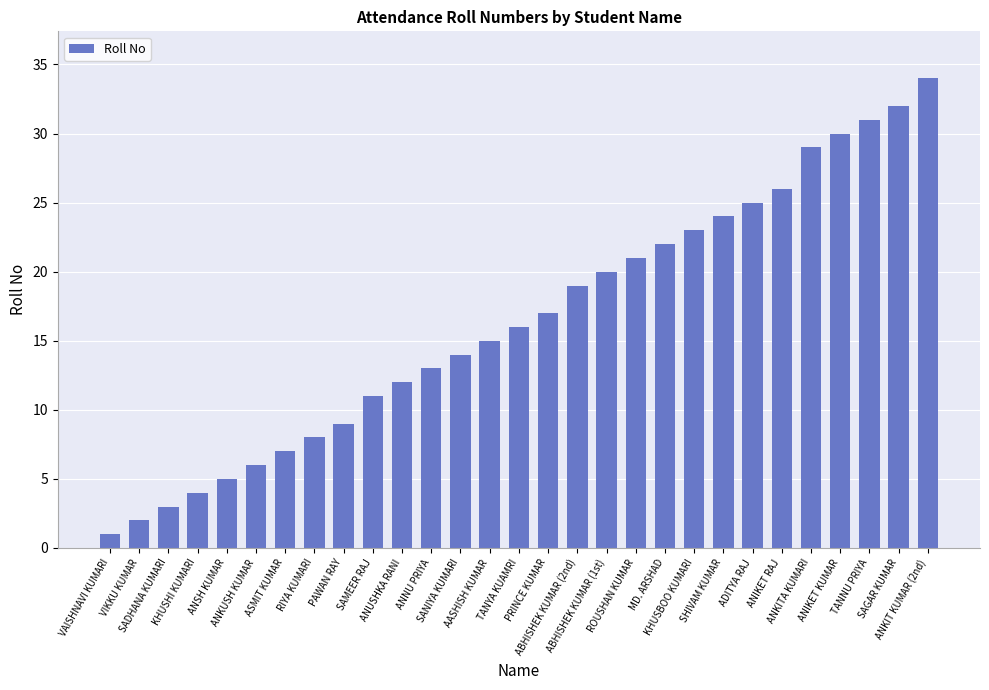

The chart shows a value of 32 at SAGAR KUMAR. True or false?

True